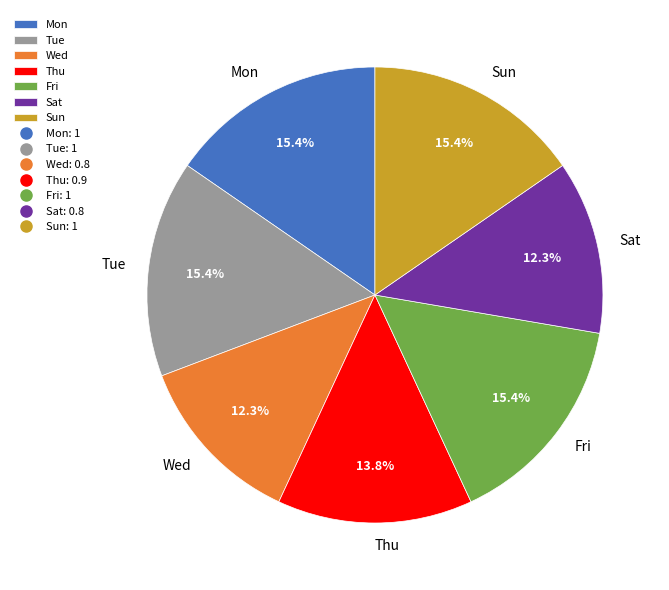

What percentage is NOT represented by Fri?

84.6%